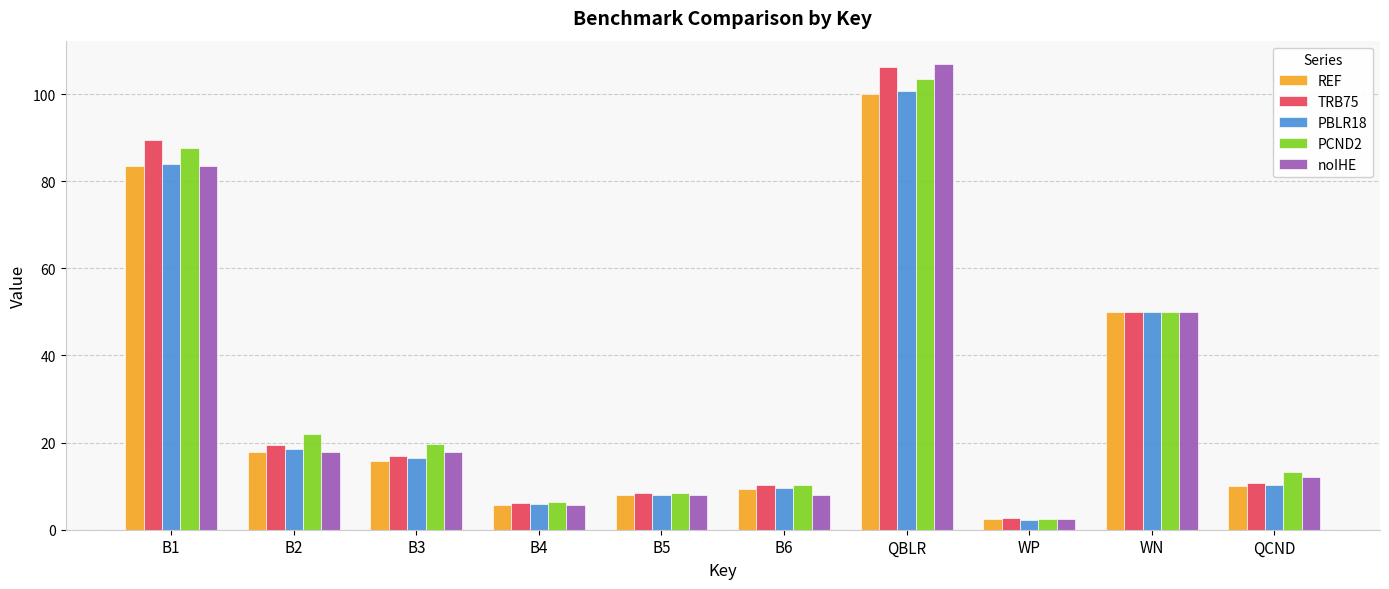

What is the sum of the PCND2 values at B4 and B6?

16.7